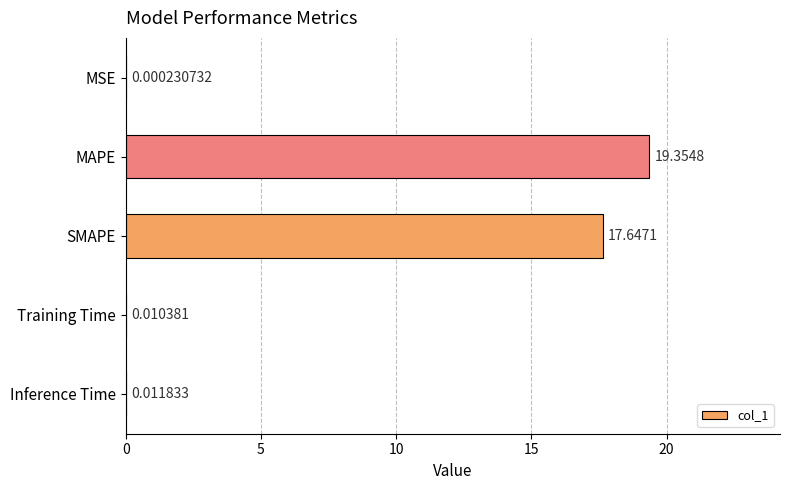

What is the sum of all values?

37.0